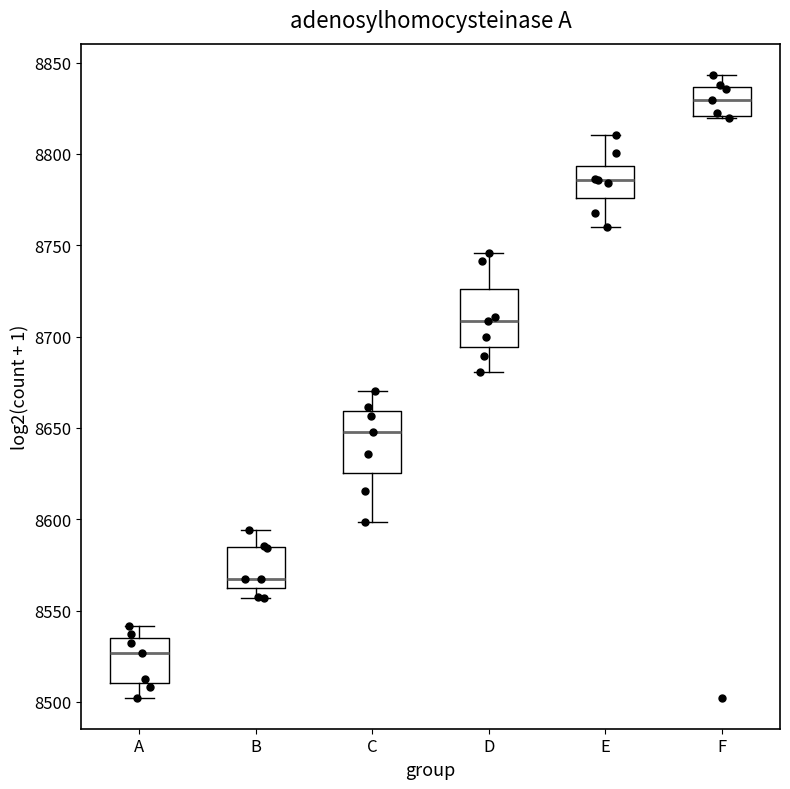

Which box's median line is the highest?

F